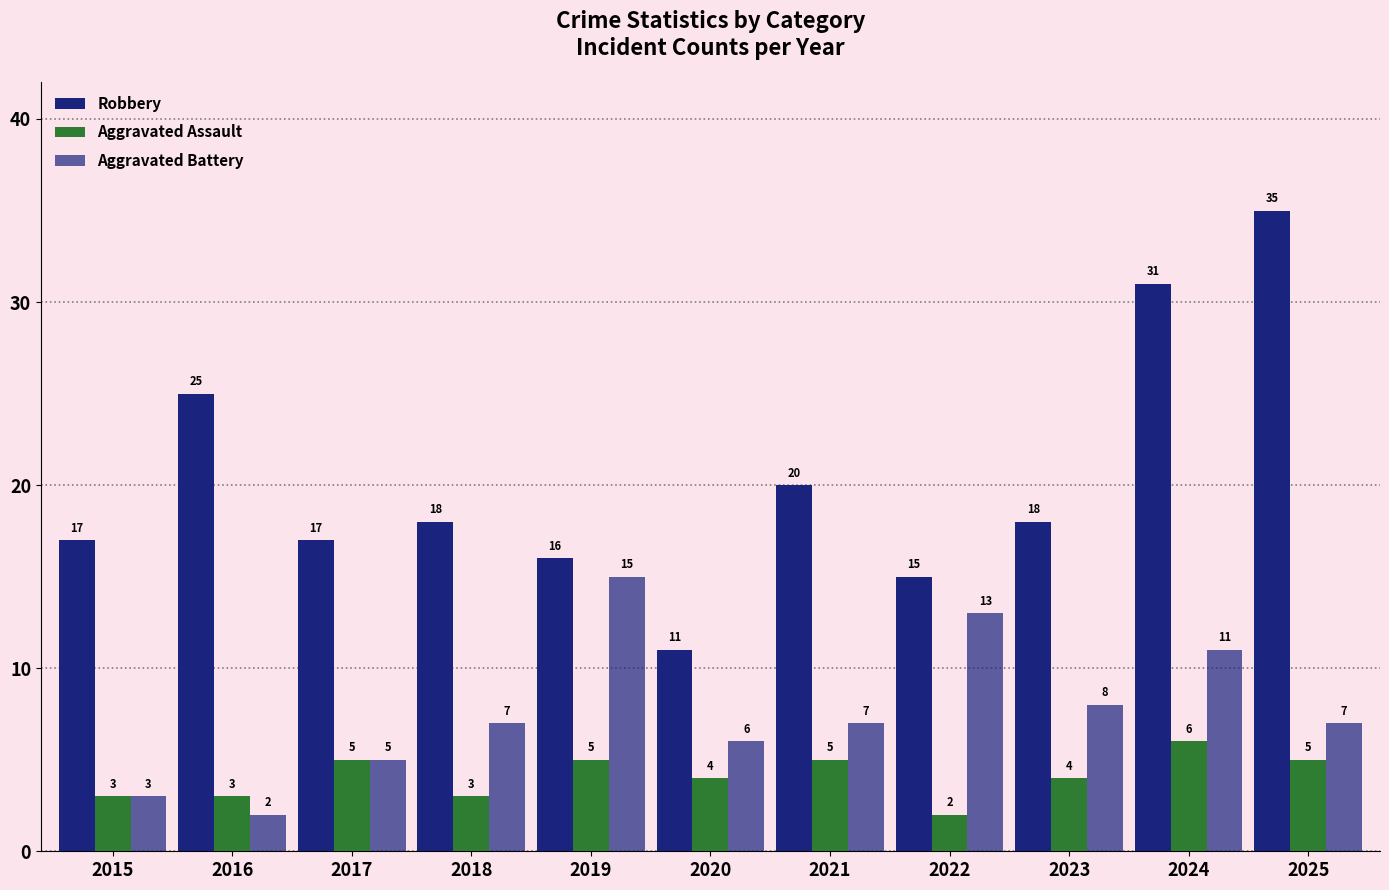

Rank the categories by Aggravated Battery value from lowest to highest.

2016, 2015, 2017, 2020, 2018, 2021, 2025, 2023, 2024, 2022, 2019